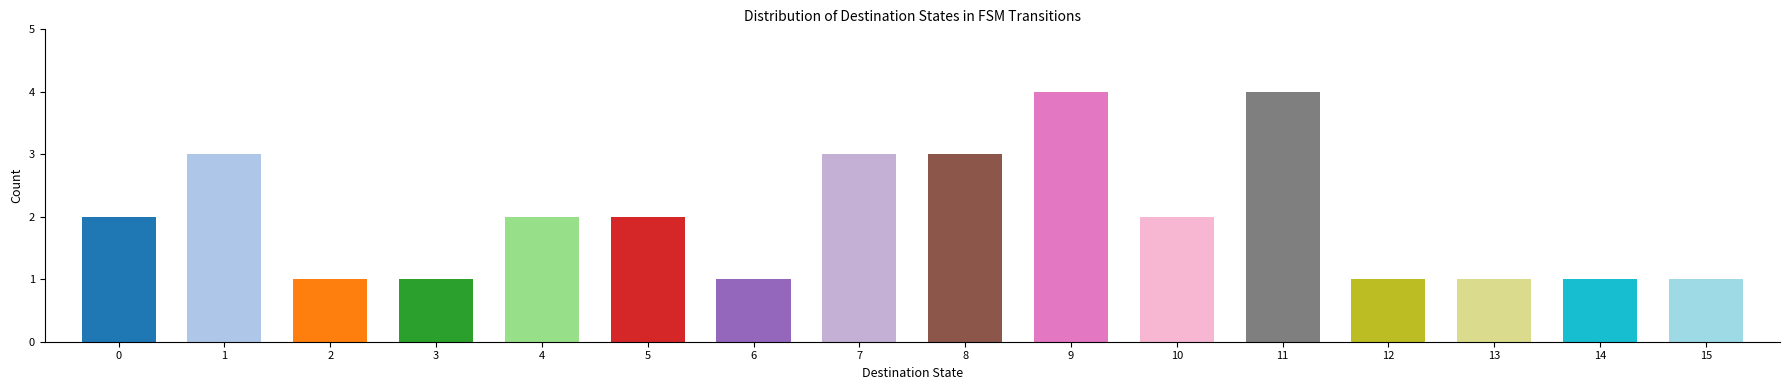

Reading left to right, extract all data points from this chart.

2	3	1	1	2	2	1	3	3	4	2	4	1	1	1	1